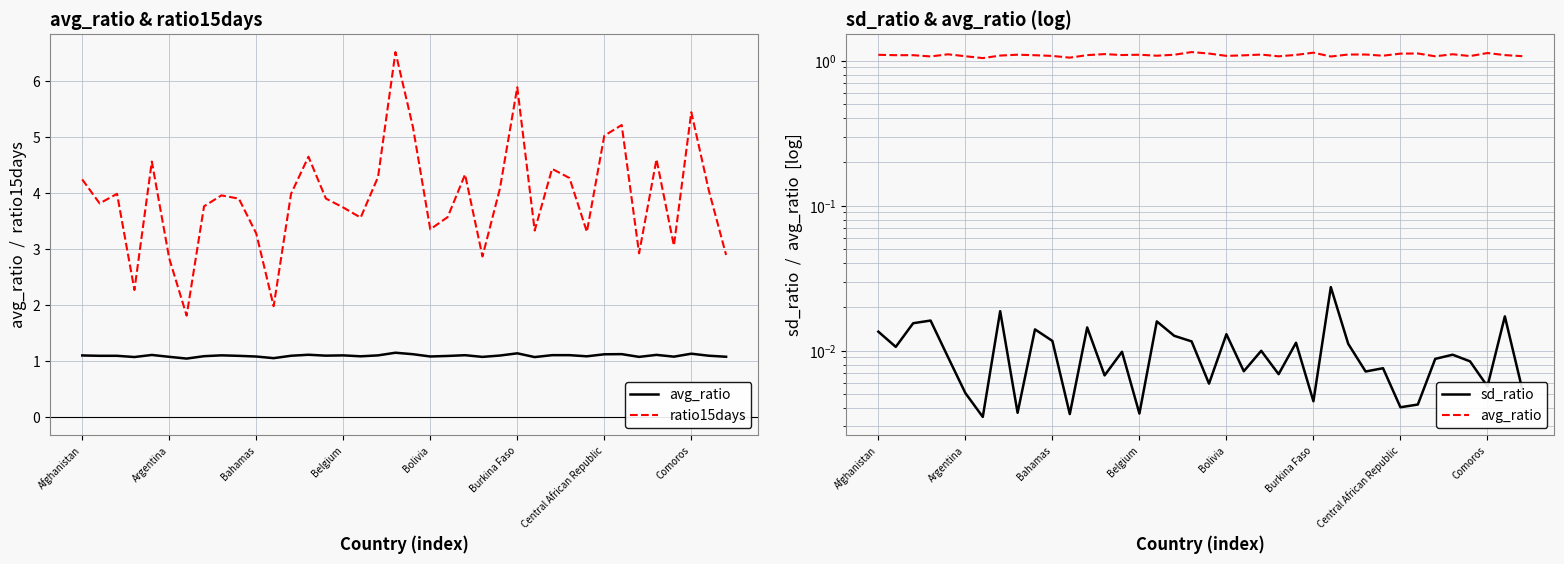

What is the label of the 28th point from the left?

27